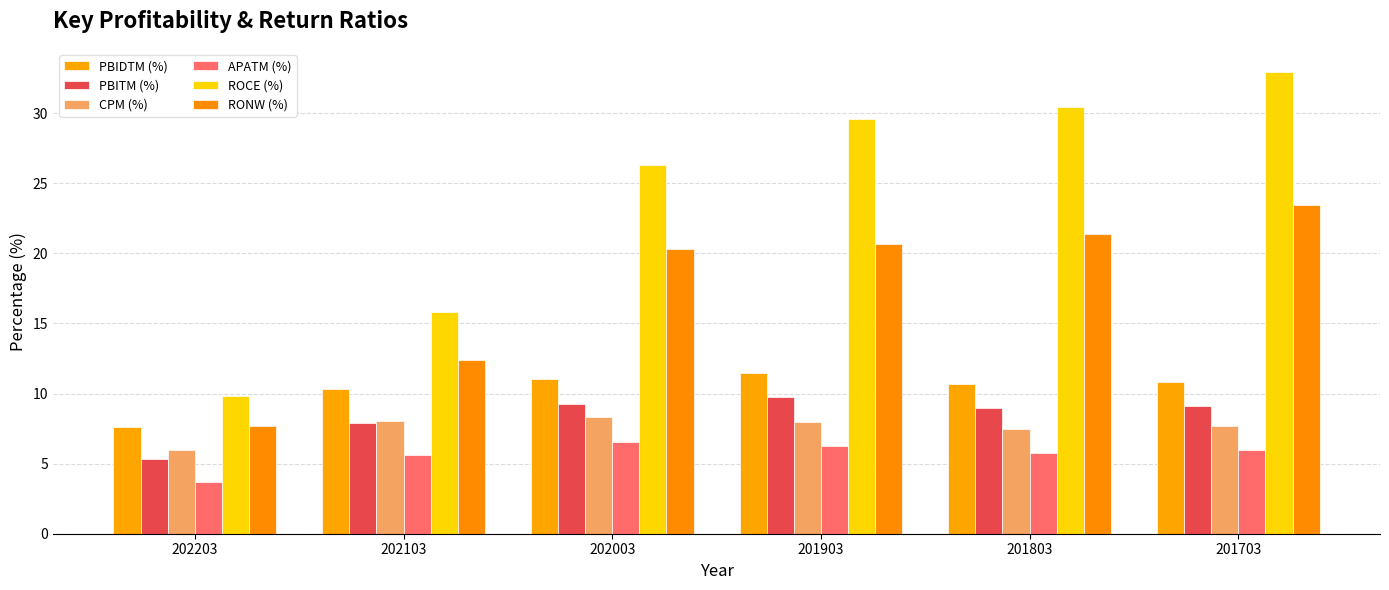

At 202103, list the series in order from smallest to largest.

APATM (%), PBITM (%), CPM (%), PBIDTM (%), RONW (%), ROCE (%)